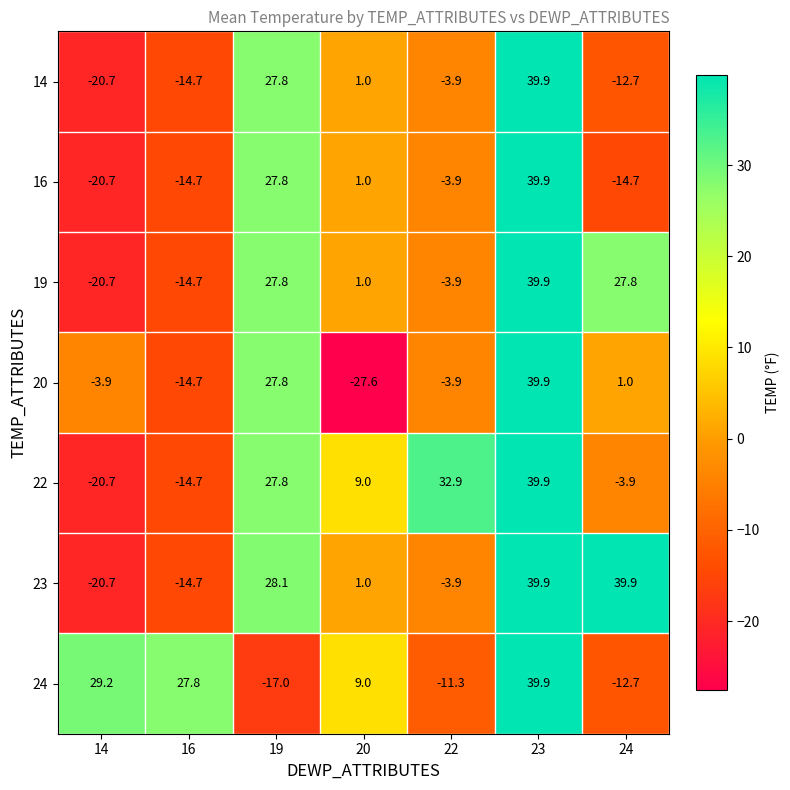

The value of 19 at 22 is -3.9. True or false?

True